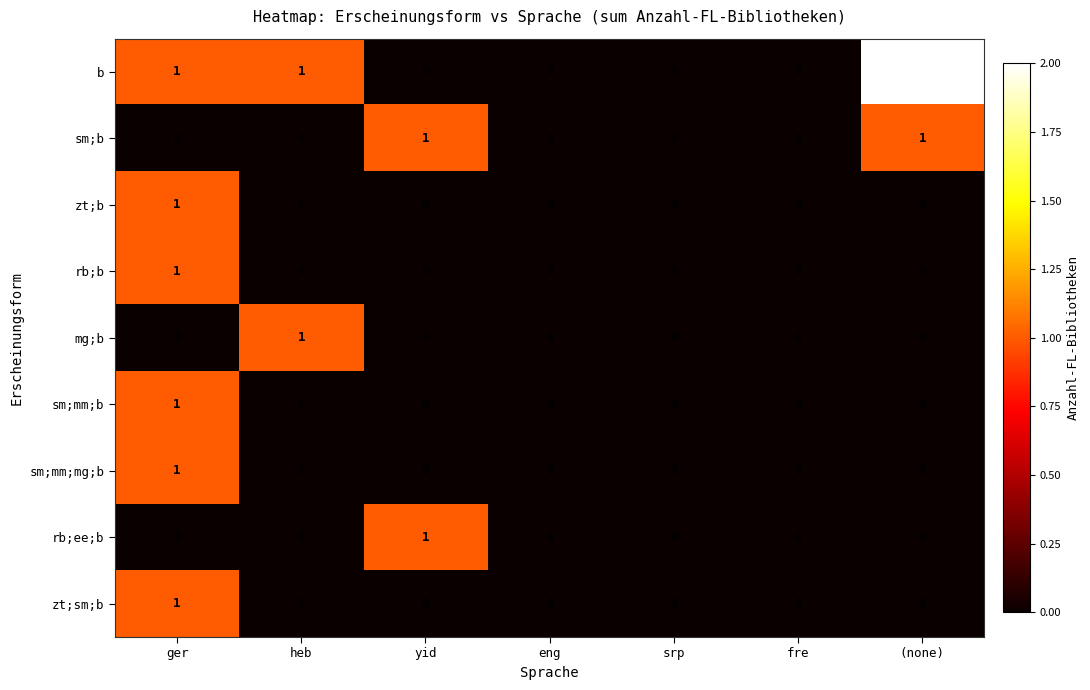

Is it true that sm;mm;b equals 0 at yid?

True